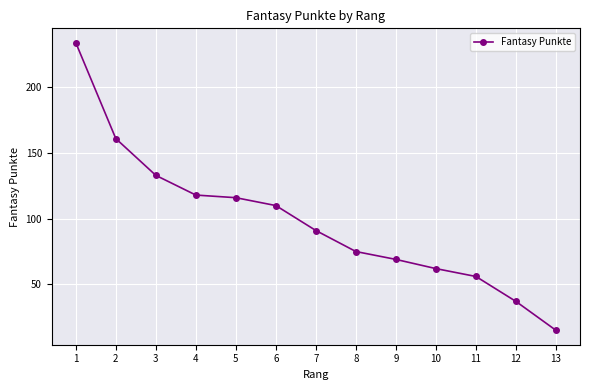

How many data points are less than 91?

6